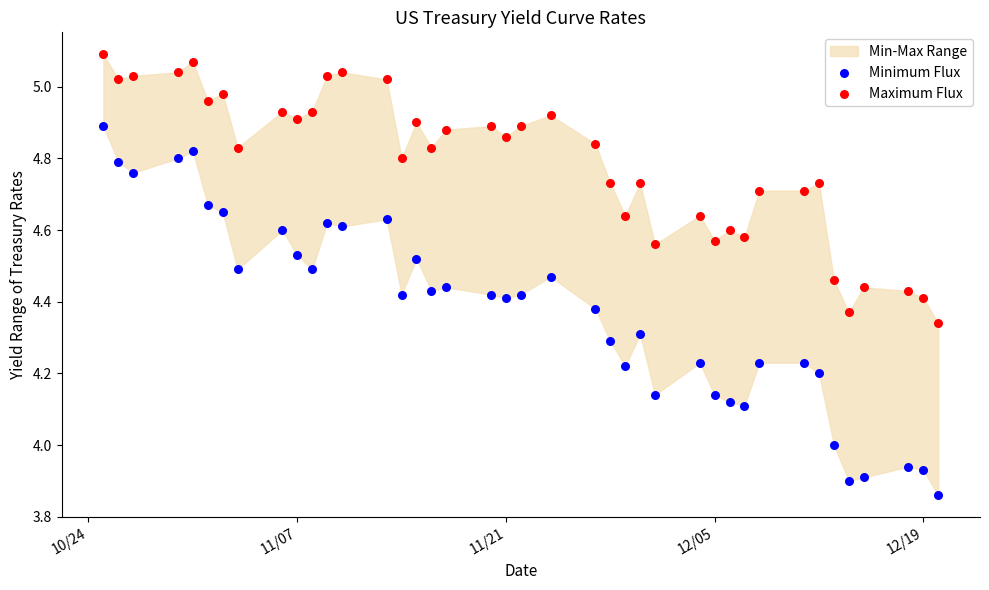

Which series has the largest Y range (max minus min)?

Minimum Flux